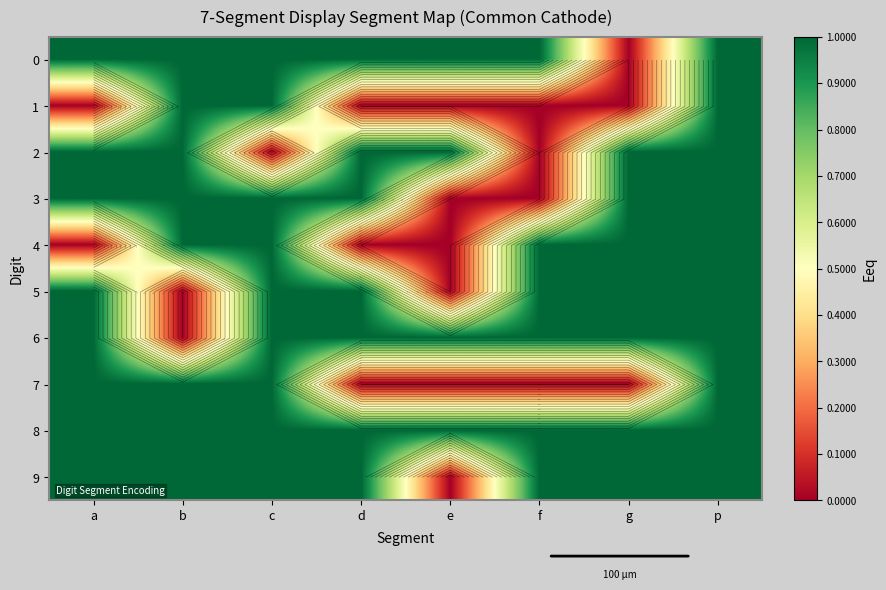

What value does the 5 series have at p?

1